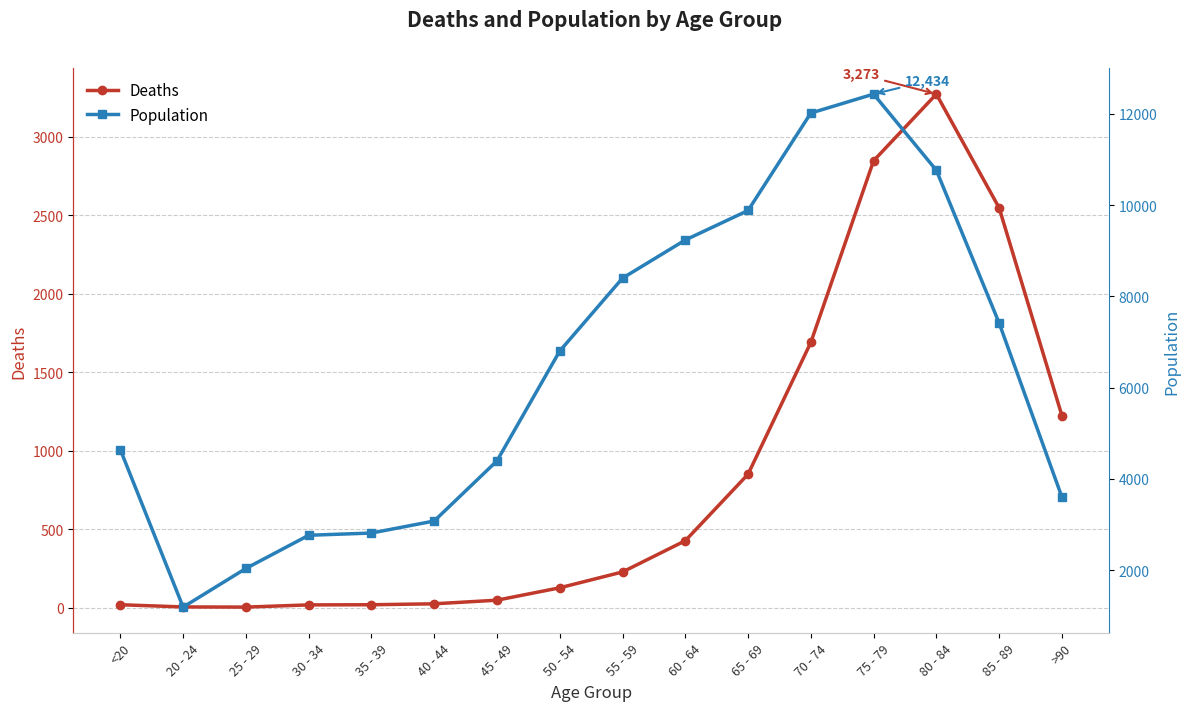

At how many categories does at least one series exceed 10155?

3